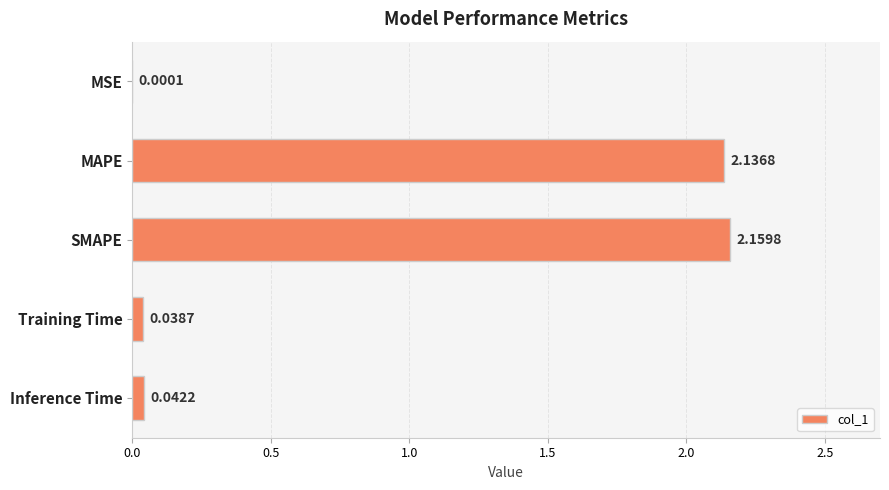

Between SMAPE and MAPE, which is larger?

SMAPE